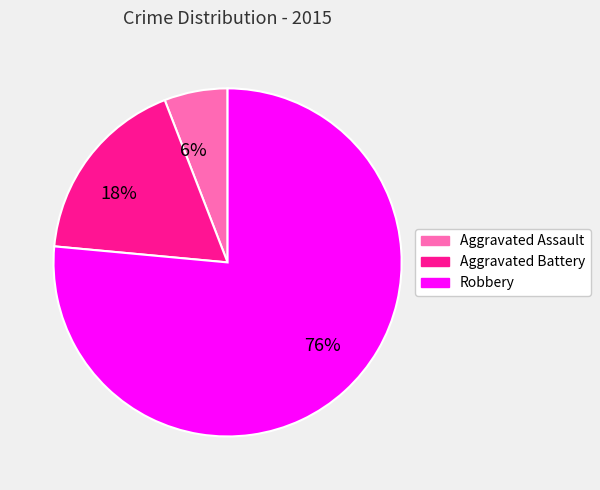

Between 6% and 76%, which is larger?

76%